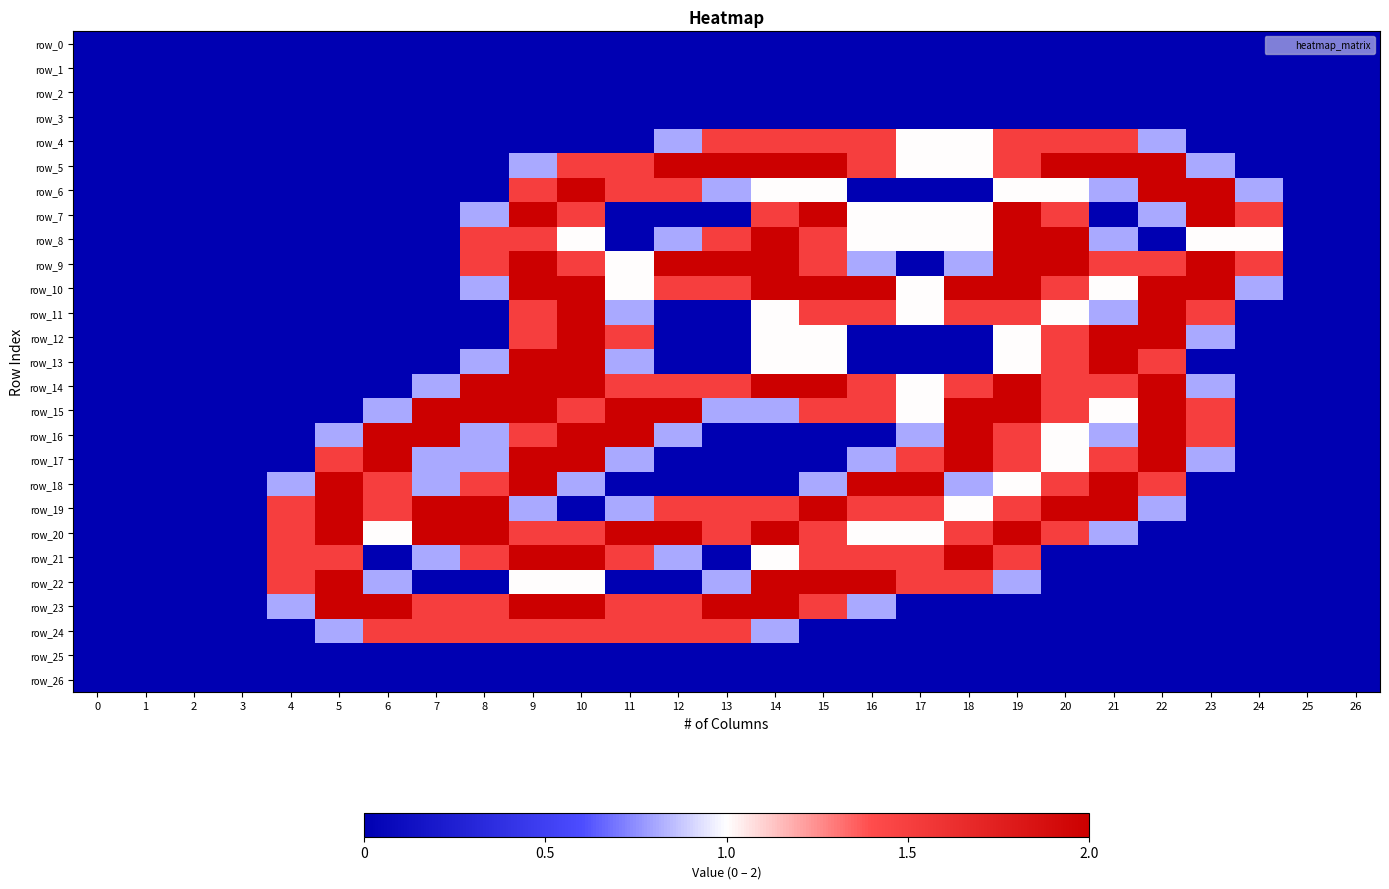

Reading left to right, list all the values displayed in this chart.

row_0: 0.0	0.0	0.0	0.0	0.0	0.0	0.0	0.0	0.0	0.0	0.0	0.0	0.0	0.0	0.0	0.0	0.0	0.0	0.0	0.0	0.0	0.0	0.0	0.0	0.0	0.0	0.0
row_1: 0.0	0.0	0.0	0.0	0.0	0.0	0.0	0.0	0.0	0.0	0.0	0.0	0.0	0.0	0.0	0.0	0.0	0.0	0.0	0.0	0.0	0.0	0.0	0.0	0.0	0.0	0.0
row_2: 0.0	0.0	0.0	0.0	0.0	0.0	0.0	0.0	0.0	0.0	0.0	0.0	0.0	0.0	0.0	0.0	0.0	0.0	0.0	0.0	0.0	0.0	0.0	0.0	0.0	0.0	0.0
row_3: 0.0	0.0	0.0	0.0	0.0	0.0	0.0	0.0	0.0	0.0	0.0	0.0	0.0	0.0	0.0	0.0	0.0	0.0	0.0	0.0	0.0	0.0	0.0	0.0	0.0	0.0	0.0
row_4: 0.0	0.0	0.0	0.0	0.0	0.0	0.0	0.0	0.0	0.0	0.0	0.0	0.8	1.5	1.5	1.5	1.5	1.0	1.0	1.5	1.5	1.5	0.8	0.0	0.0	0.0	0.0
row_5: 0.0	0.0	0.0	0.0	0.0	0.0	0.0	0.0	0.0	0.8	1.5	1.5	2.0	2.0	2.0	2.0	1.5	1.0	1.0	1.5	2.0	2.0	2.0	0.8	0.0	0.0	0.0
row_6: 0.0	0.0	0.0	0.0	0.0	0.0	0.0	0.0	0.0	1.5	2.0	1.5	1.5	0.8	1.0	1.0	0.0	0.0	0.0	1.0	1.0	0.8	2.0	2.0	0.8	0.0	0.0
row_7: 0.0	0.0	0.0	0.0	0.0	0.0	0.0	0.0	0.8	2.0	1.5	0.0	0.0	0.0	1.5	2.0	1.0	1.0	1.0	2.0	1.5	0.0	0.8	2.0	1.5	0.0	0.0
row_8: 0.0	0.0	0.0	0.0	0.0	0.0	0.0	0.0	1.5	1.5	1.0	0.0	0.8	1.5	2.0	1.5	1.0	1.0	1.0	2.0	2.0	0.8	0.0	1.0	1.0	0.0	0.0
row_9: 0.0	0.0	0.0	0.0	0.0	0.0	0.0	0.0	1.5	2.0	1.5	1.0	2.0	2.0	2.0	1.5	0.8	0.0	0.8	2.0	2.0	1.5	1.5	2.0	1.5	0.0	0.0
row_10: 0.0	0.0	0.0	0.0	0.0	0.0	0.0	0.0	0.8	2.0	2.0	1.0	1.5	1.5	2.0	2.0	2.0	1.0	2.0	2.0	1.5	1.0	2.0	2.0	0.8	0.0	0.0
row_11: 0.0	0.0	0.0	0.0	0.0	0.0	0.0	0.0	0.0	1.5	2.0	0.8	0.0	0.0	1.0	1.5	1.5	1.0	1.5	1.5	1.0	0.8	2.0	1.5	0.0	0.0	0.0
row_12: 0.0	0.0	0.0	0.0	0.0	0.0	0.0	0.0	0.0	1.5	2.0	1.5	0.0	0.0	1.0	1.0	0.0	0.0	0.0	1.0	1.5	2.0	2.0	0.8	0.0	0.0	0.0
row_13: 0.0	0.0	0.0	0.0	0.0	0.0	0.0	0.0	0.8	2.0	2.0	0.8	0.0	0.0	1.0	1.0	0.0	0.0	0.0	1.0	1.5	2.0	1.5	0.0	0.0	0.0	0.0
row_14: 0.0	0.0	0.0	0.0	0.0	0.0	0.0	0.8	2.0	2.0	2.0	1.5	1.5	1.5	2.0	2.0	1.5	1.0	1.5	2.0	1.5	1.5	2.0	0.8	0.0	0.0	0.0
row_15: 0.0	0.0	0.0	0.0	0.0	0.0	0.8	2.0	2.0	2.0	1.5	2.0	2.0	0.8	0.8	1.5	1.5	1.0	2.0	2.0	1.5	1.0	2.0	1.5	0.0	0.0	0.0
row_16: 0.0	0.0	0.0	0.0	0.0	0.8	2.0	2.0	0.8	1.5	2.0	2.0	0.8	0.0	0.0	0.0	0.0	0.8	2.0	1.5	1.0	0.8	2.0	1.5	0.0	0.0	0.0
row_17: 0.0	0.0	0.0	0.0	0.0	1.5	2.0	0.8	0.8	2.0	2.0	0.8	0.0	0.0	0.0	0.0	0.8	1.5	2.0	1.5	1.0	1.5	2.0	0.8	0.0	0.0	0.0
row_18: 0.0	0.0	0.0	0.0	0.8	2.0	1.5	0.8	1.5	2.0	0.8	0.0	0.0	0.0	0.0	0.8	2.0	2.0	0.8	1.0	1.5	2.0	1.5	0.0	0.0	0.0	0.0
row_19: 0.0	0.0	0.0	0.0	1.5	2.0	1.5	2.0	2.0	0.8	0.0	0.8	1.5	1.5	1.5	2.0	1.5	1.5	1.0	1.5	2.0	2.0	0.8	0.0	0.0	0.0	0.0
row_20: 0.0	0.0	0.0	0.0	1.5	2.0	1.0	2.0	2.0	1.5	1.5	2.0	2.0	1.5	2.0	1.5	1.0	1.0	1.5	2.0	1.5	0.8	0.0	0.0	0.0	0.0	0.0
row_21: 0.0	0.0	0.0	0.0	1.5	1.5	0.0	0.8	1.5	2.0	2.0	1.5	0.8	0.0	1.0	1.5	1.5	1.5	2.0	1.5	0.0	0.0	0.0	0.0	0.0	0.0	0.0
row_22: 0.0	0.0	0.0	0.0	1.5	2.0	0.8	0.0	0.0	1.0	1.0	0.0	0.0	0.8	2.0	2.0	2.0	1.5	1.5	0.8	0.0	0.0	0.0	0.0	0.0	0.0	0.0
row_23: 0.0	0.0	0.0	0.0	0.8	2.0	2.0	1.5	1.5	2.0	2.0	1.5	1.5	2.0	2.0	1.5	0.8	0.0	0.0	0.0	0.0	0.0	0.0	0.0	0.0	0.0	0.0
row_24: 0.0	0.0	0.0	0.0	0.0	0.8	1.5	1.5	1.5	1.5	1.5	1.5	1.5	1.5	0.8	0.0	0.0	0.0	0.0	0.0	0.0	0.0	0.0	0.0	0.0	0.0	0.0
row_25: 0.0	0.0	0.0	0.0	0.0	0.0	0.0	0.0	0.0	0.0	0.0	0.0	0.0	0.0	0.0	0.0	0.0	0.0	0.0	0.0	0.0	0.0	0.0	0.0	0.0	0.0	0.0
row_26: 0.0	0.0	0.0	0.0	0.0	0.0	0.0	0.0	0.0	0.0	0.0	0.0	0.0	0.0	0.0	0.0	0.0	0.0	0.0	0.0	0.0	0.0	0.0	0.0	0.0	0.0	0.0